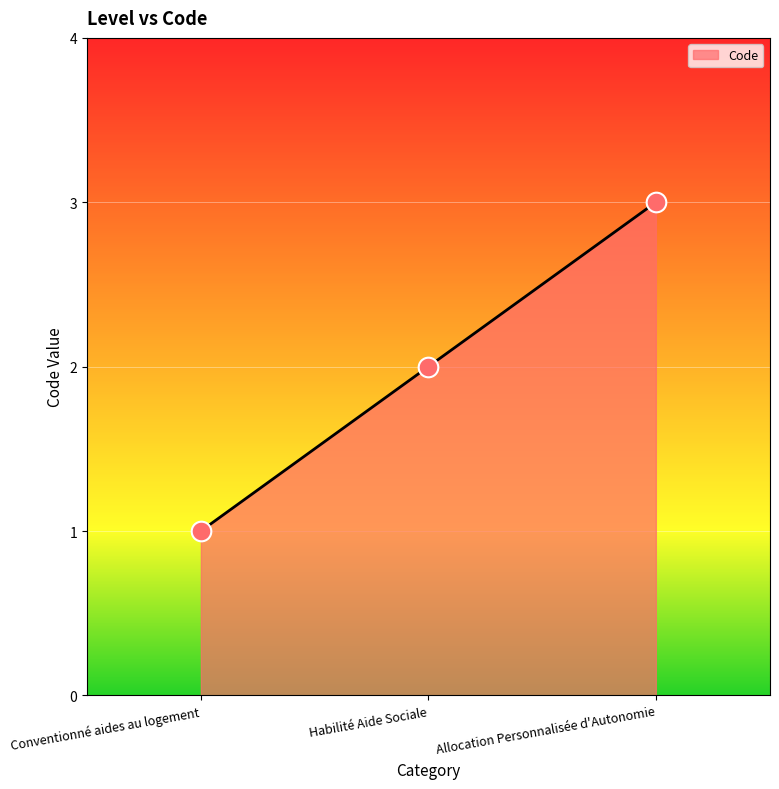

Between Habilité Aide Sociale and Conventionné aides au logement, which is larger?

Habilité Aide Sociale